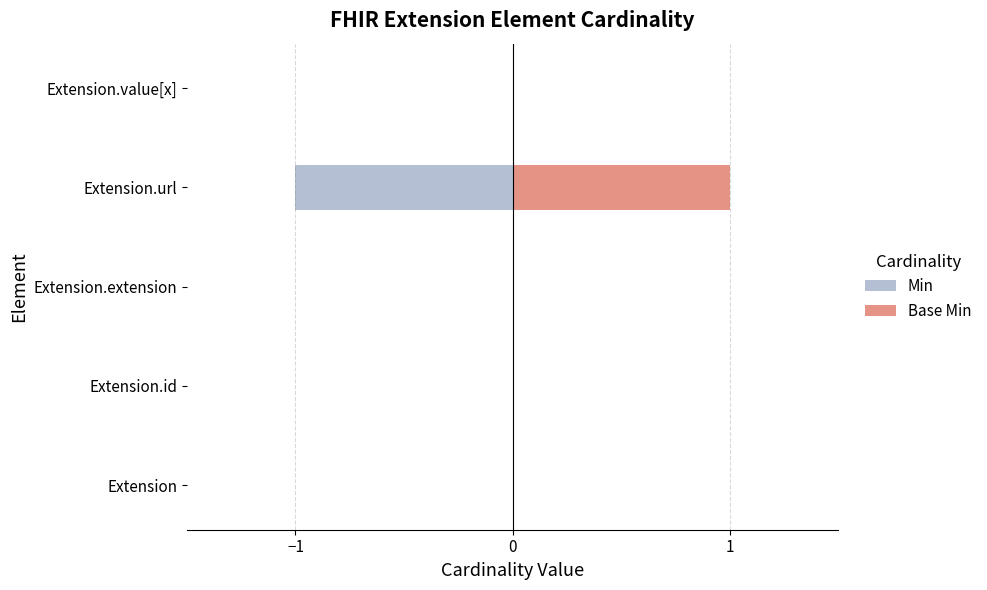

What position from the left is Extension.extension?

3